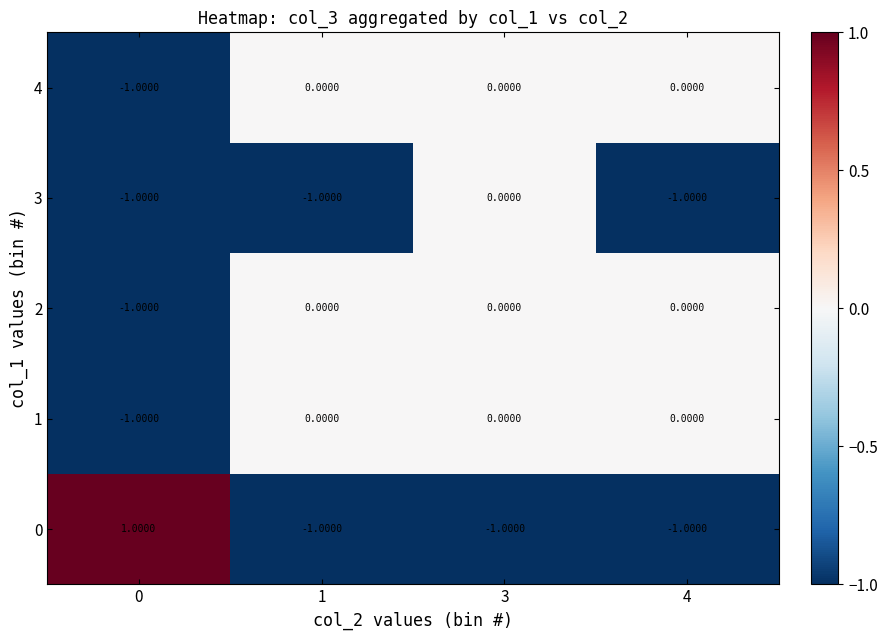

What is the difference between the highest and lowest values at 3?

1